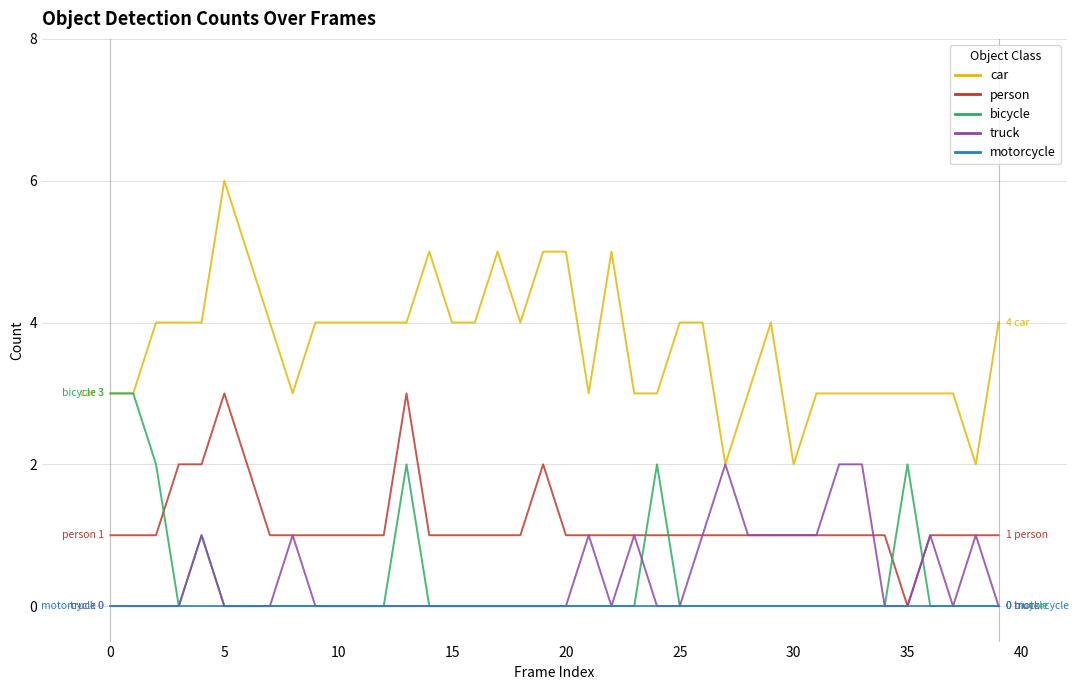

True or false: bicycle and person intersect in this chart.

True